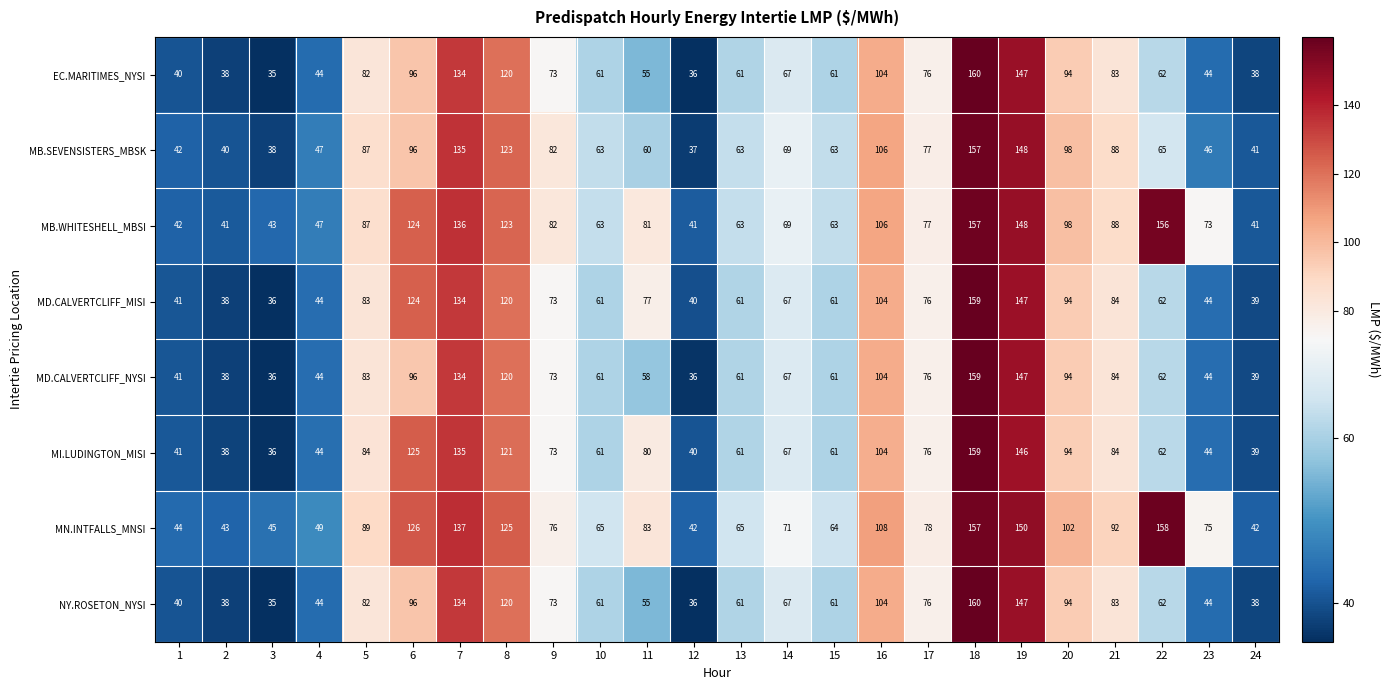

The value of MI.LUDINGTON_MISI at 5 is 84. True or false?

True